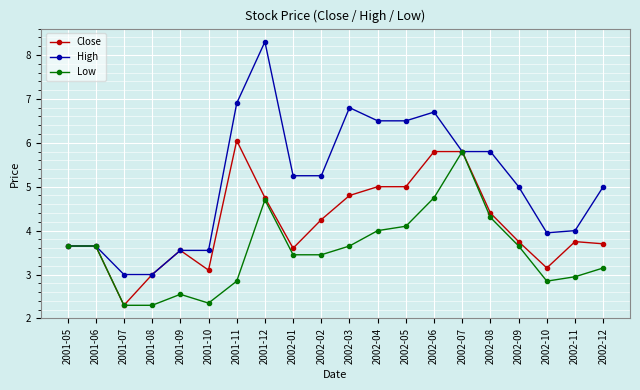

What are all the series names shown in the legend?

Close, High, Low